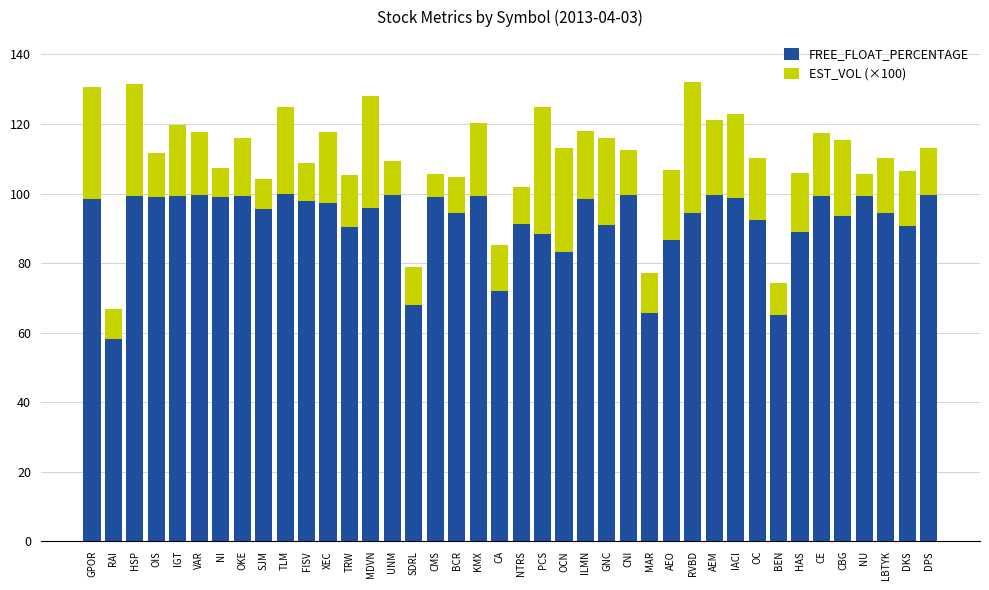

How many bars are there in total?

40